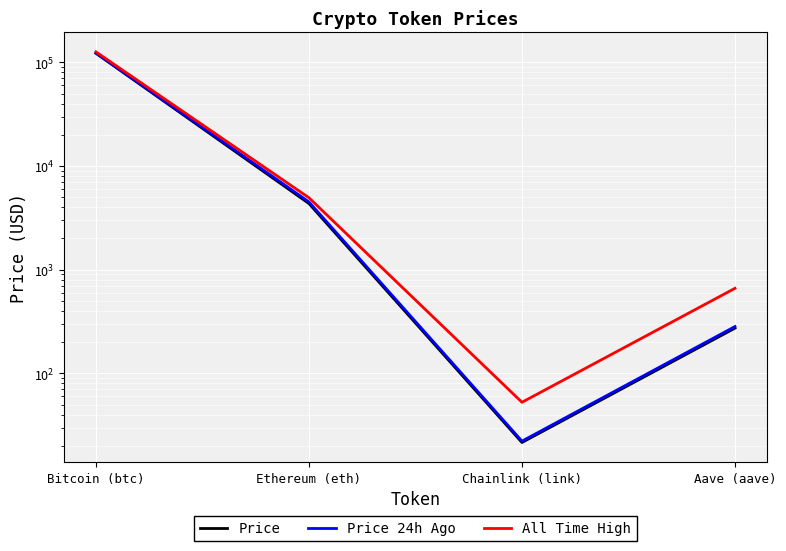

Is the value of Price at Bitcoin (btc) greater than the value of Price 24h Ago at Ethereum (eth)?

Yes